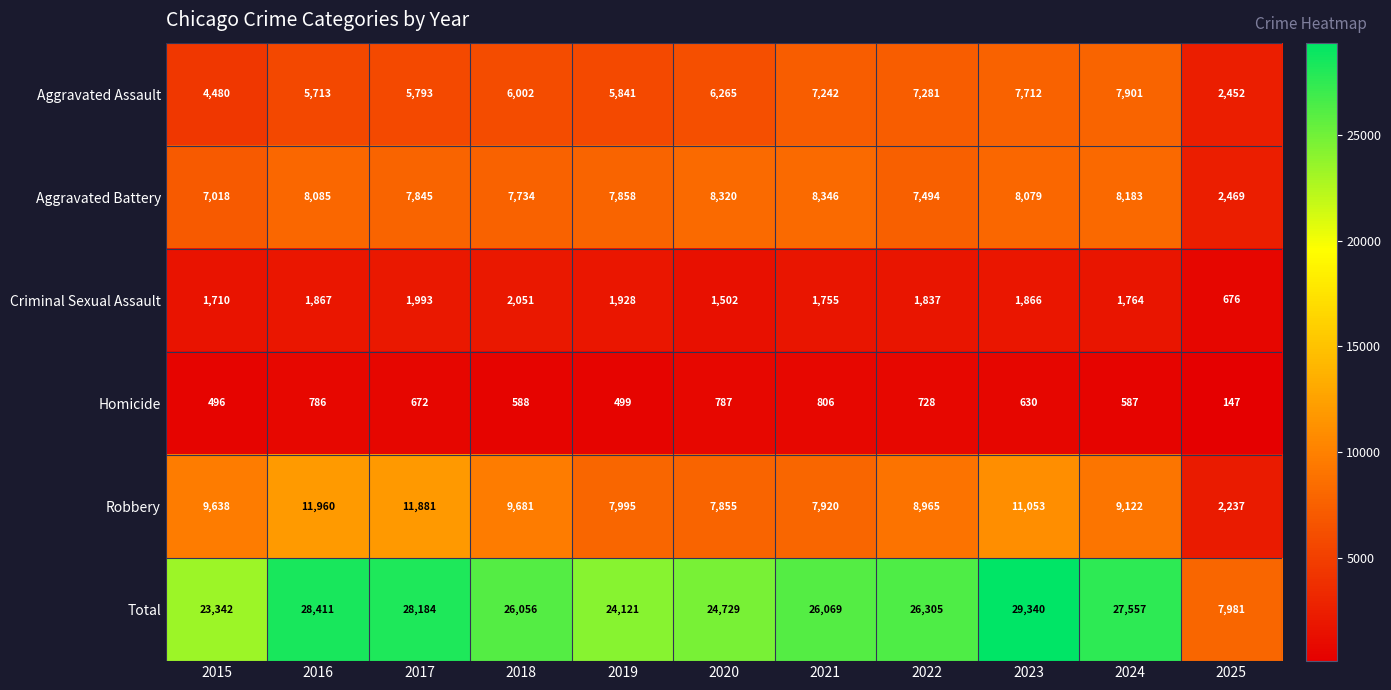

What value does the Aggravated Assault series have at 2023, to the nearest 10?

7710